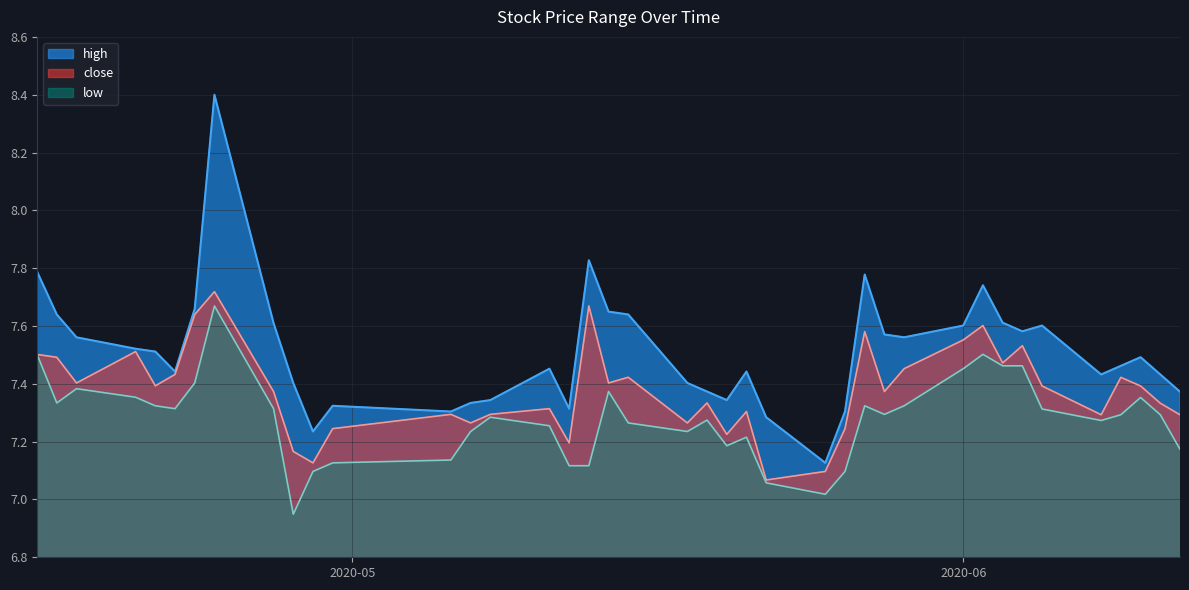

True or false: close and high cross at least once.

False